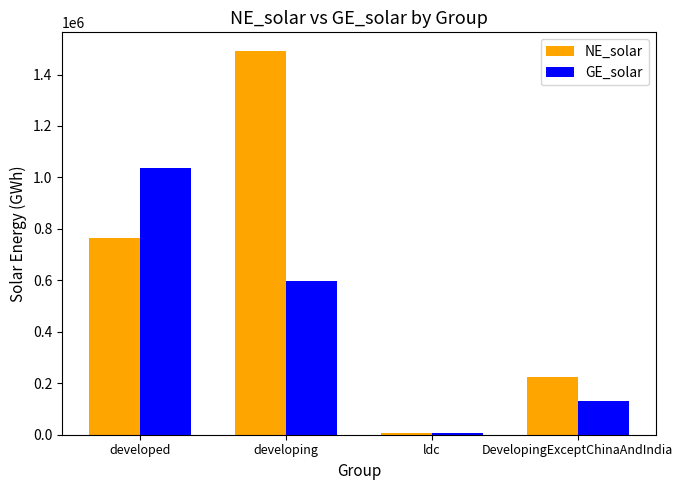

What is the sum of the GE_solar values at ldc and DevelopingExceptChinaAndIndia?

136179.2